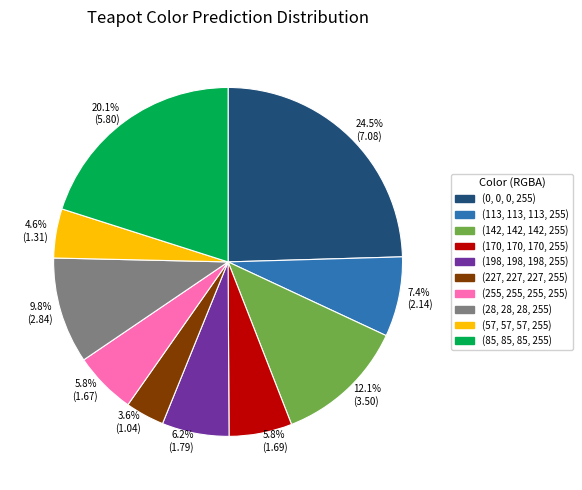

What percentage is NOT represented by 12.1% (3.50)?

87.9%